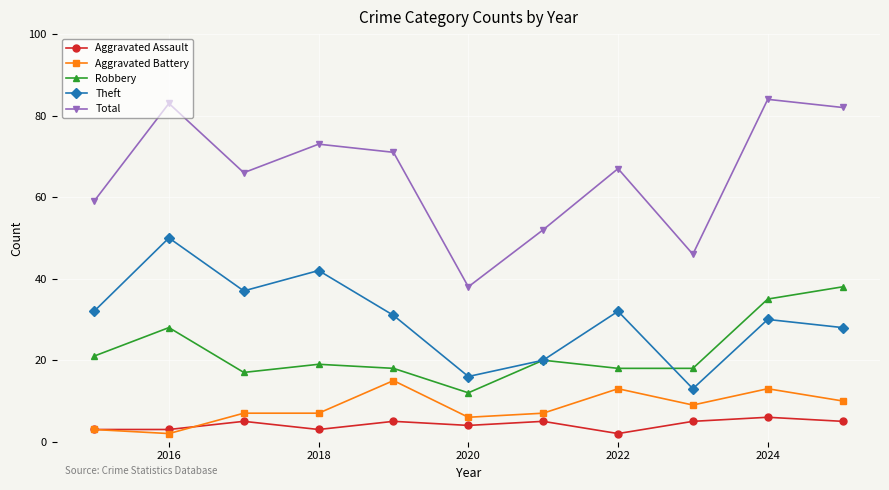

How many distinct data groups are displayed?

5